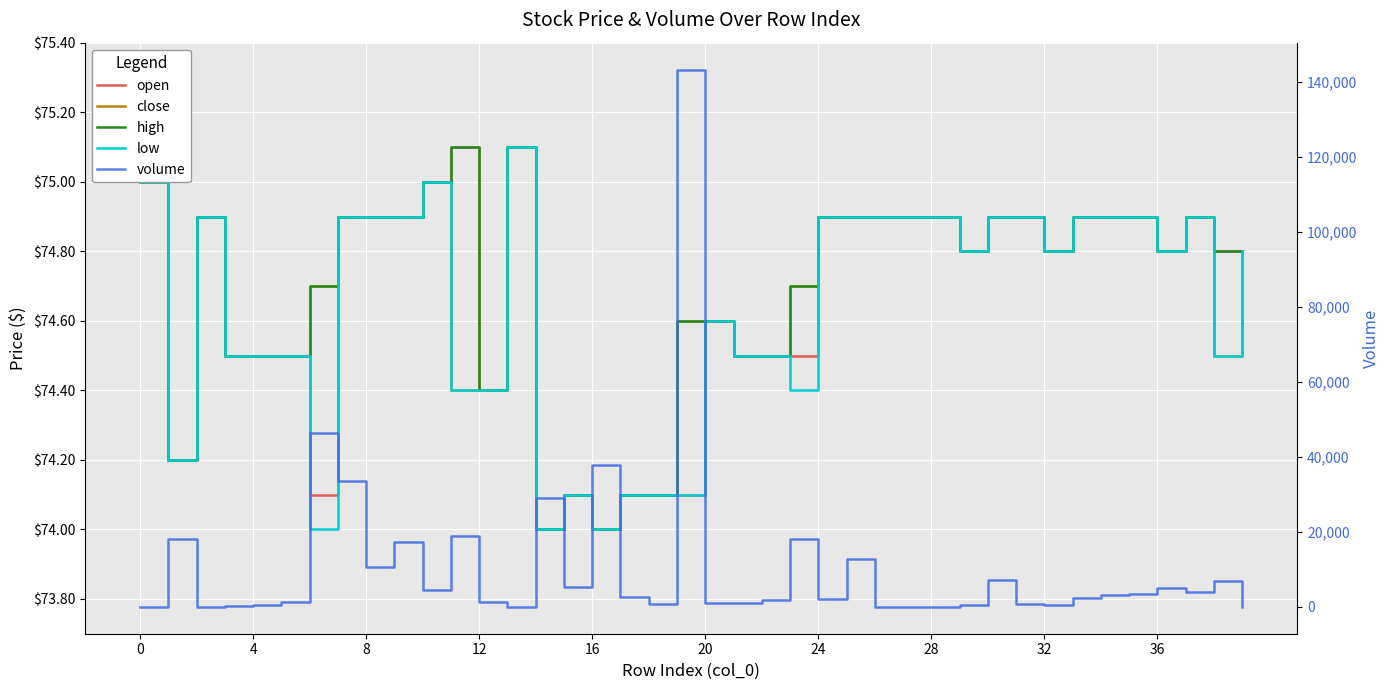

What is the spread (max minus min) of values at 24?

46264.7